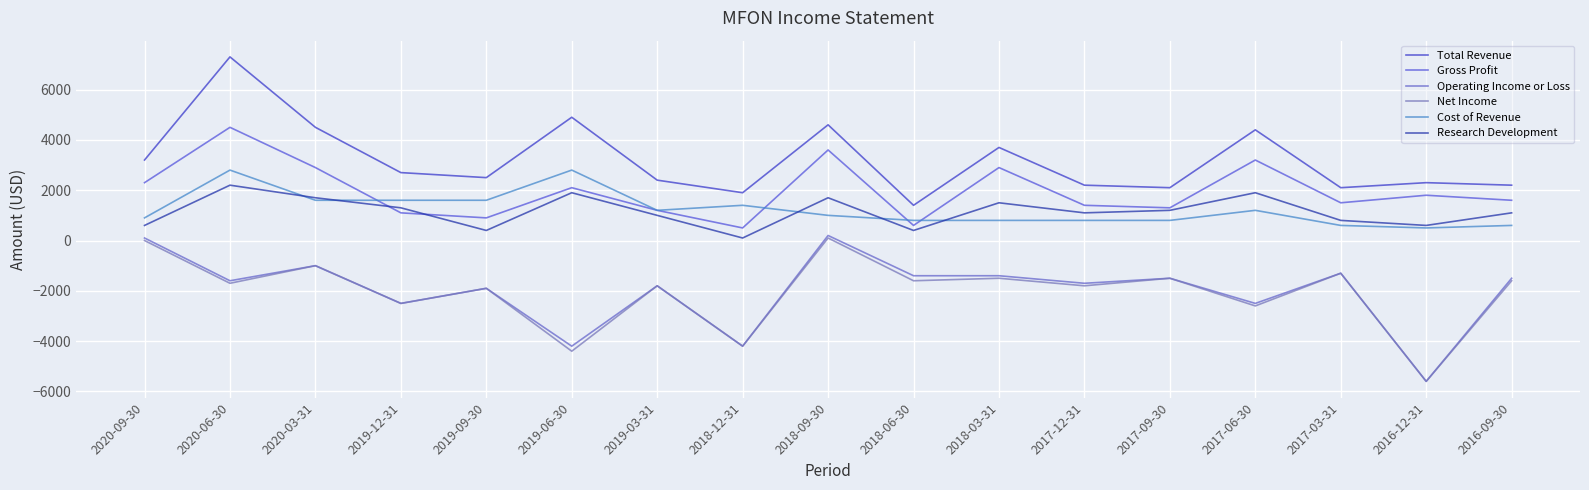

What is the maximum value for Total Revenue?

7300